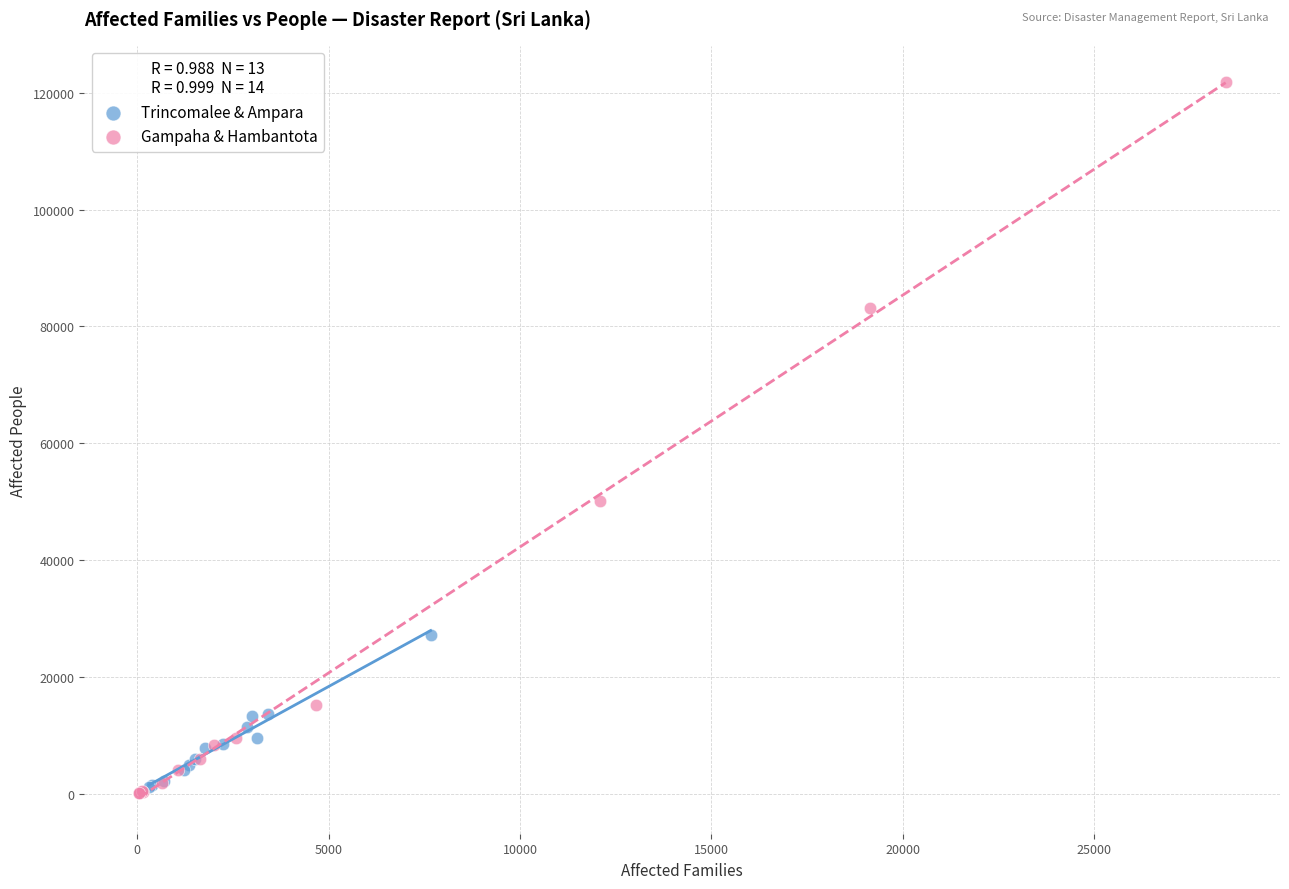

Which series reaches the minimum Y coordinate?

Gampaha & Hambantota